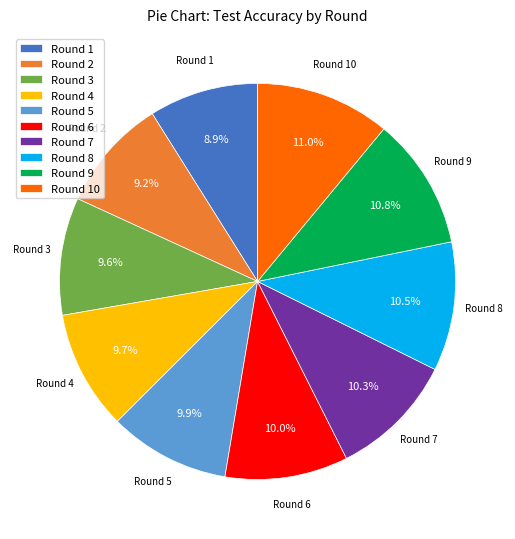

Between Round 2 and Round 6, which is larger?

Round 6